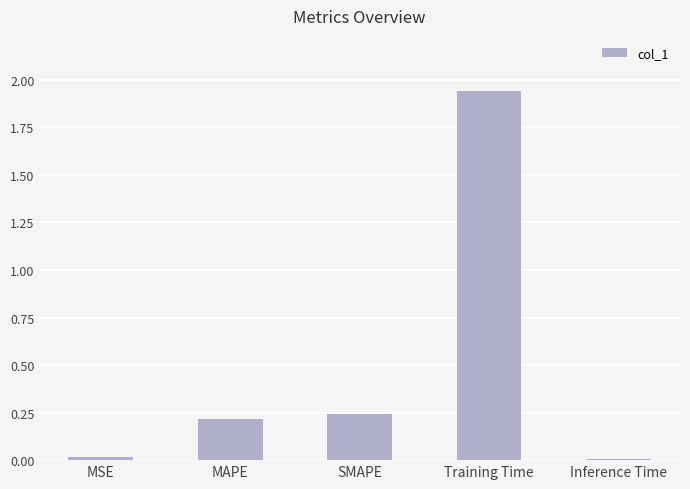

What is the average value?

0.5